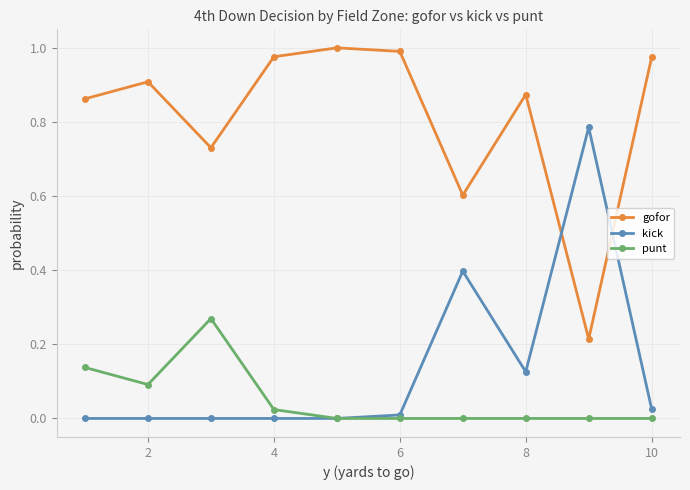

Rank the series by their maximum value, from highest to lowest.

gofor, kick, punt